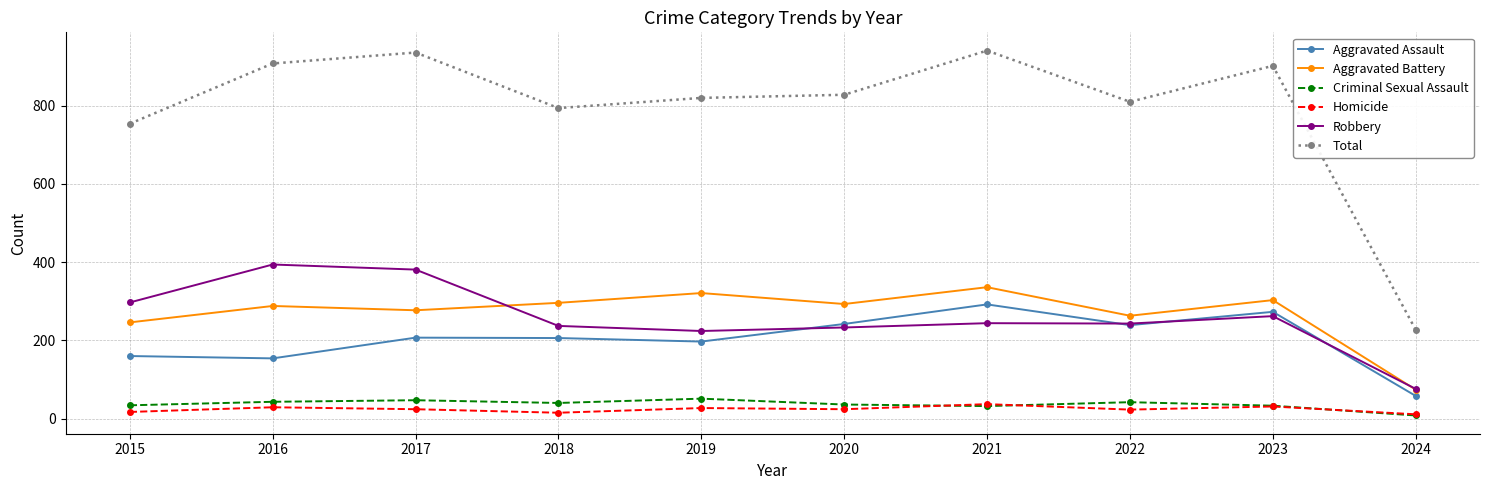

The Aggravated Assault series shows 273 at 2023. True or false?

True